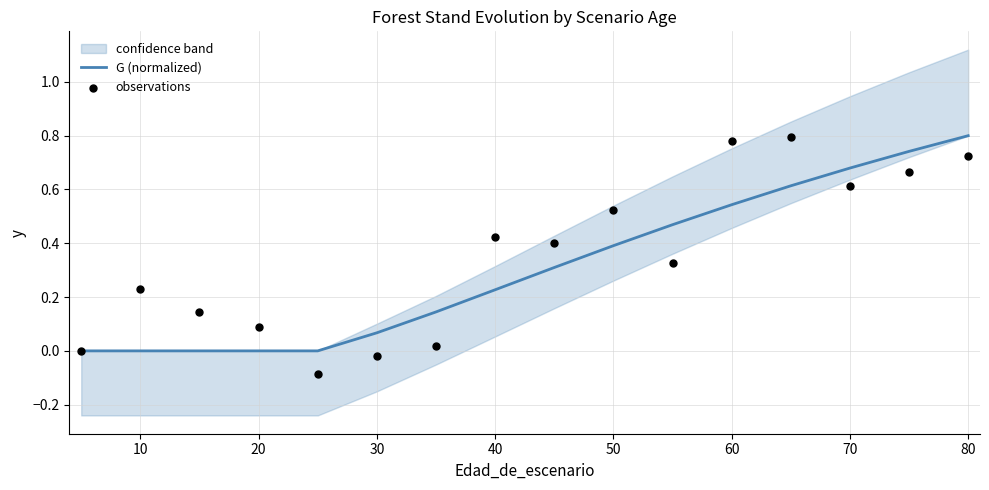

What is the highest value of the G (normalized) series?

0.8